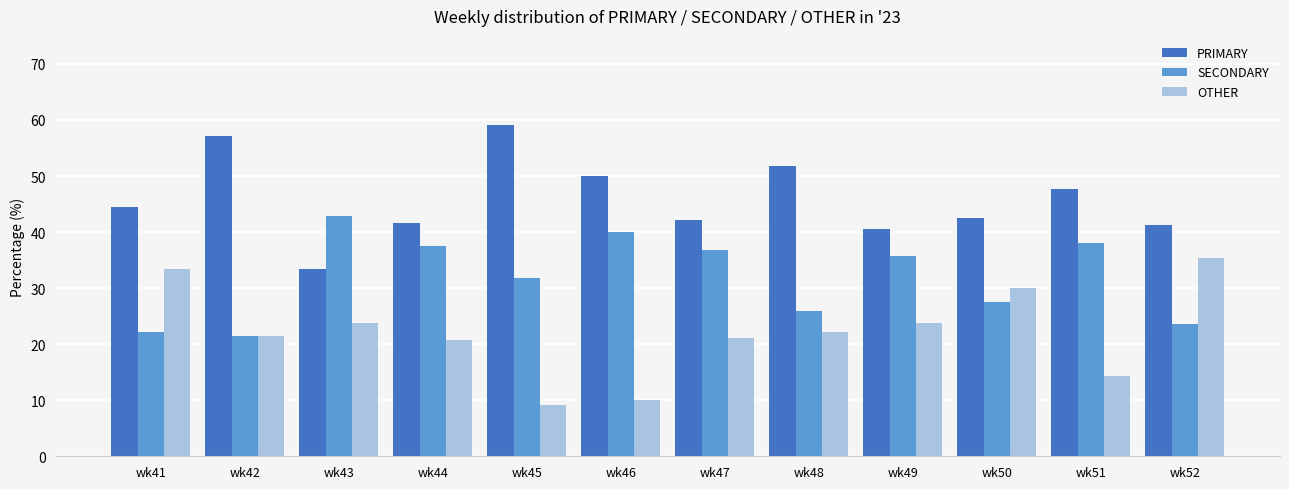

Which category has the highest value across all series?

wk45